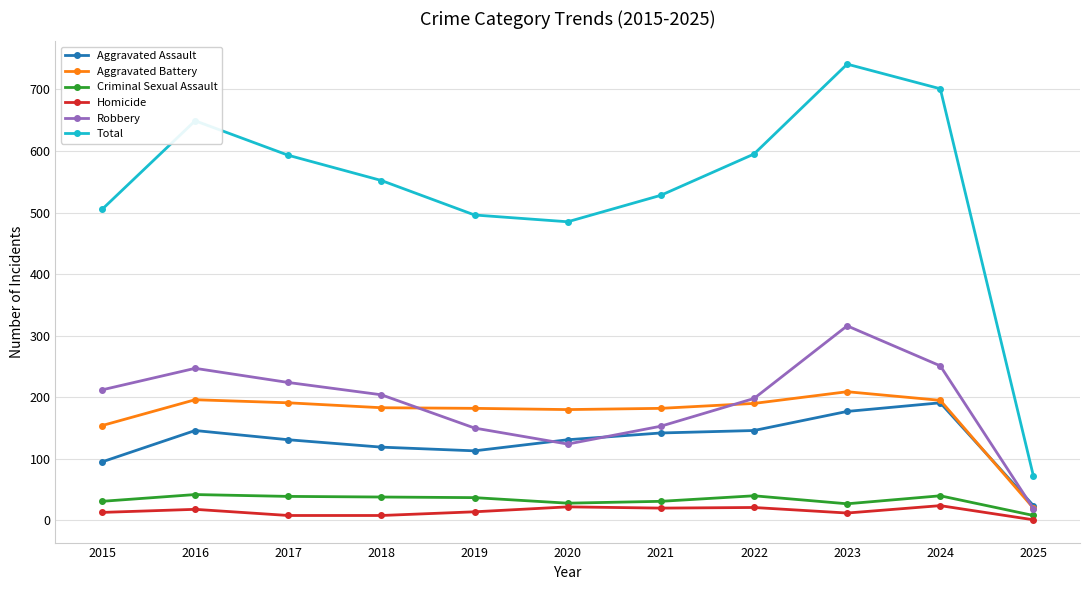

What is the difference between the maximum and minimum values in the Total series?

669